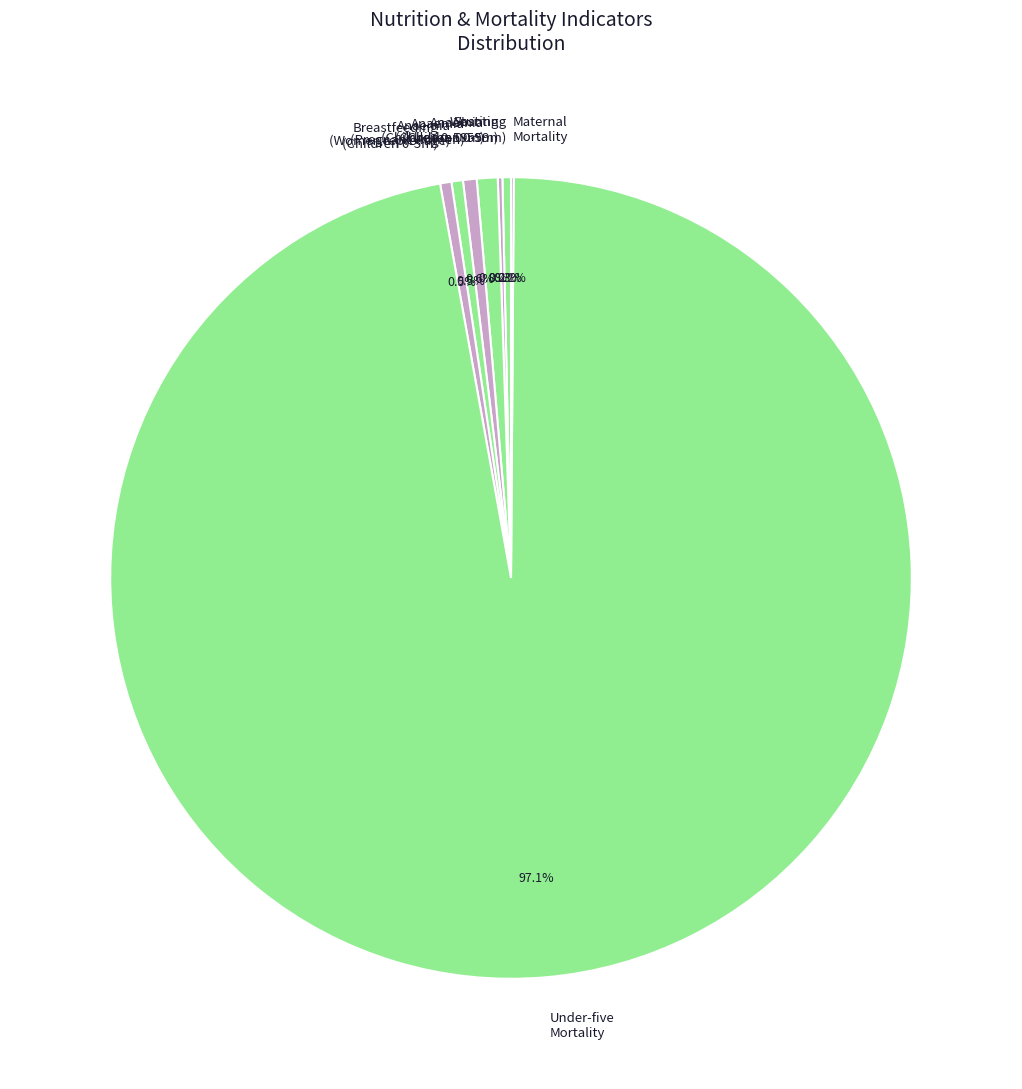

Which slice represents more than half of the pie?

Under-five Mortality